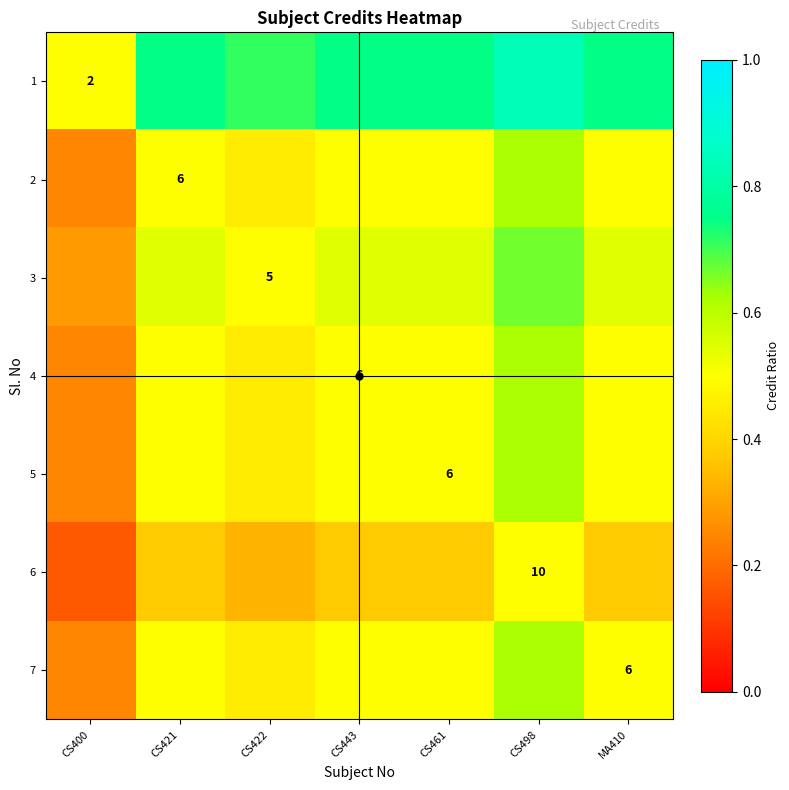

What is the greatest value displayed?

0.8